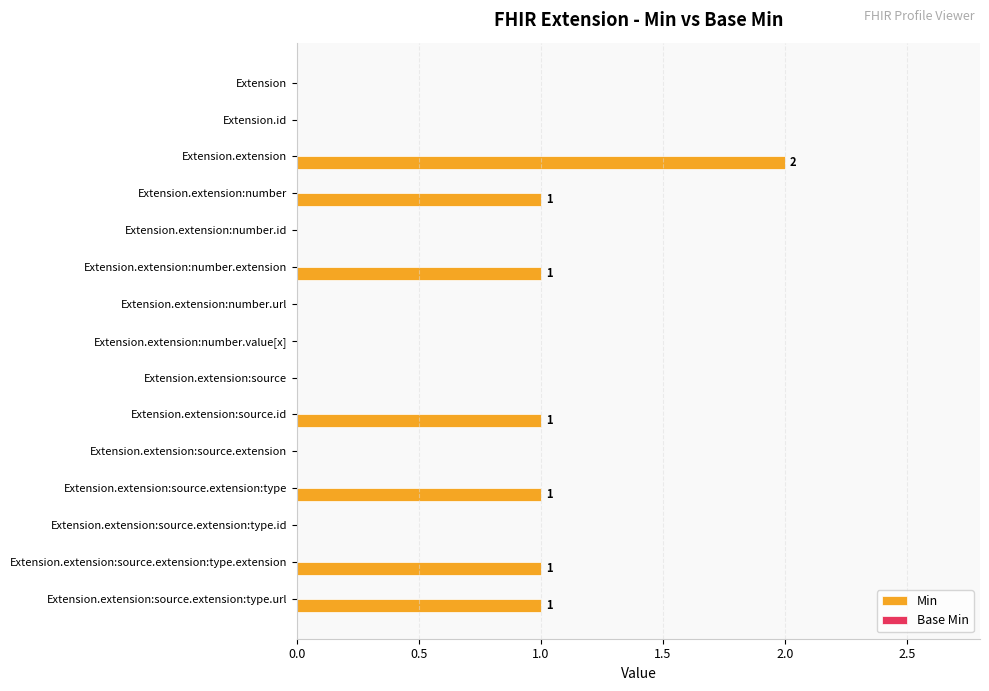

What is the sum of all values?

8